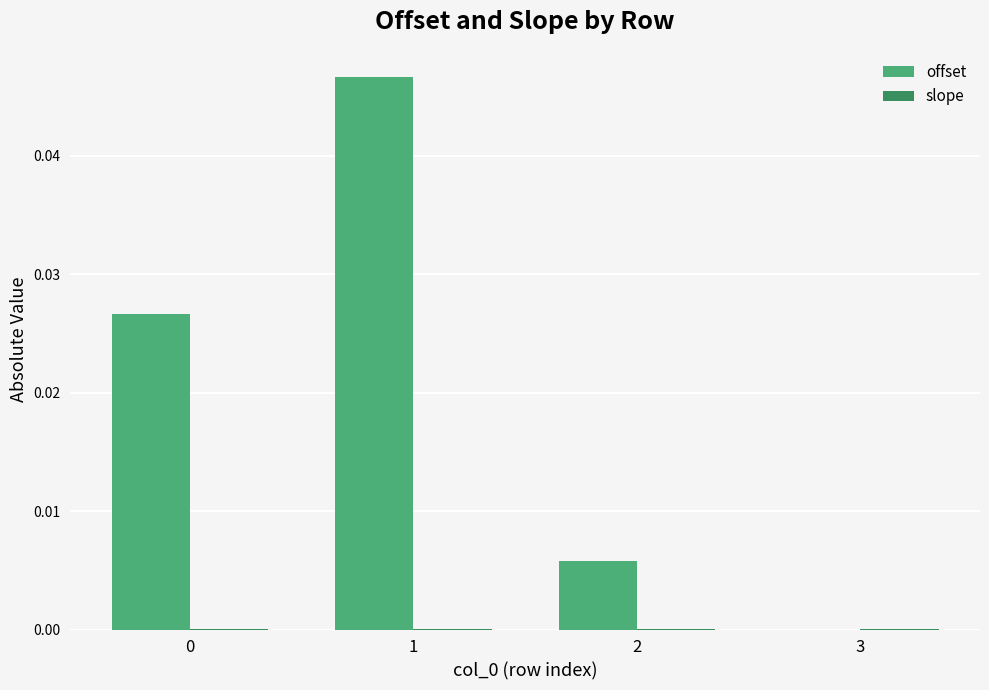

Which series has the largest total across all categories?

offset